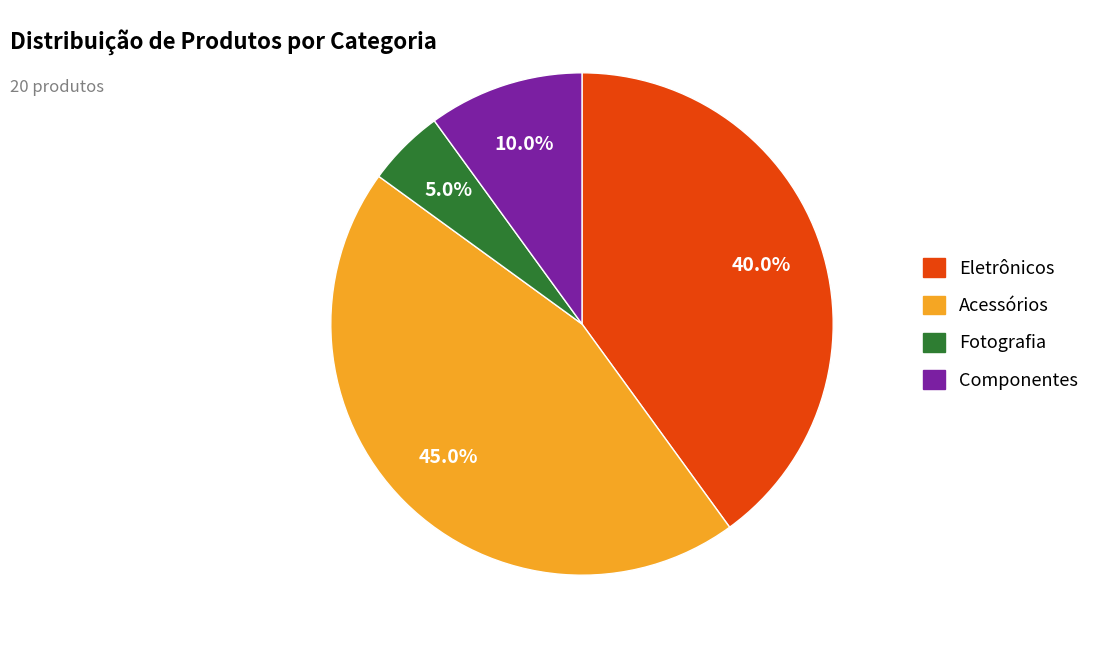

Which category has the smallest portion of the pie?

Fotografia